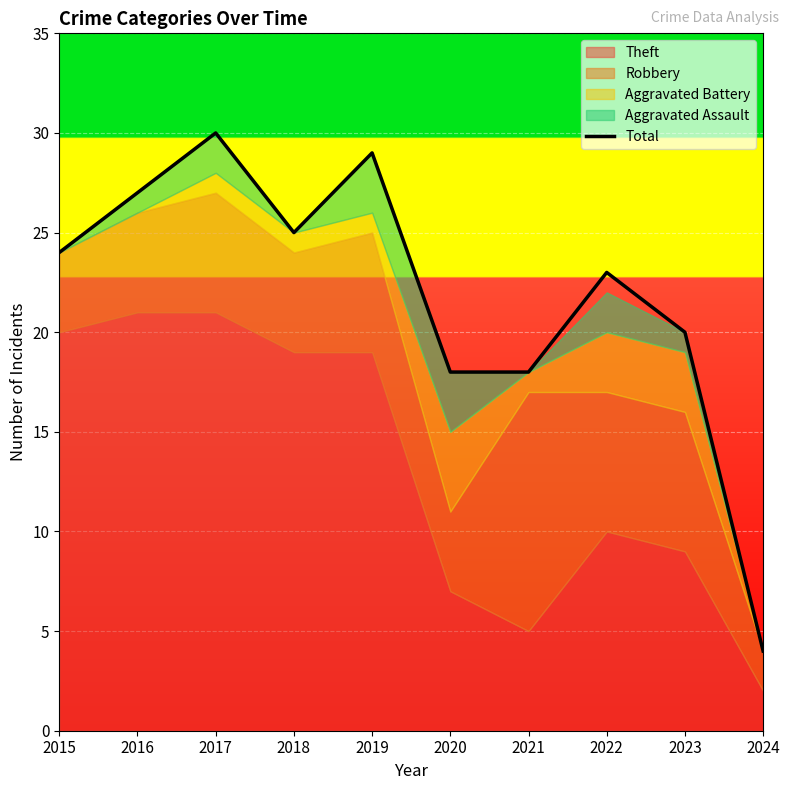

Which category has the highest value in the Total series?

2017